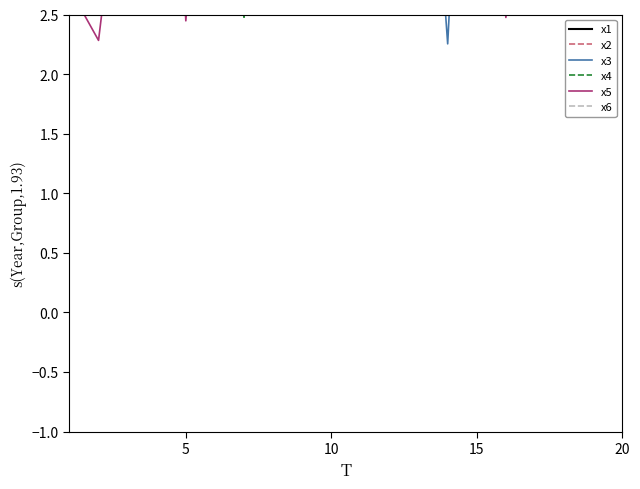

How many lines are shown in the chart?

6